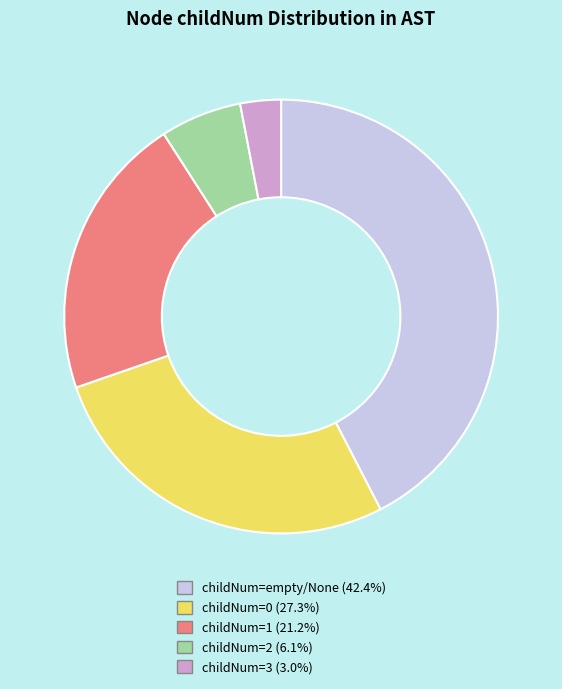

Approximately how many times larger is the value at childNum=1 (21.2%) compared to childNum=2 (6.1%)?

3.5